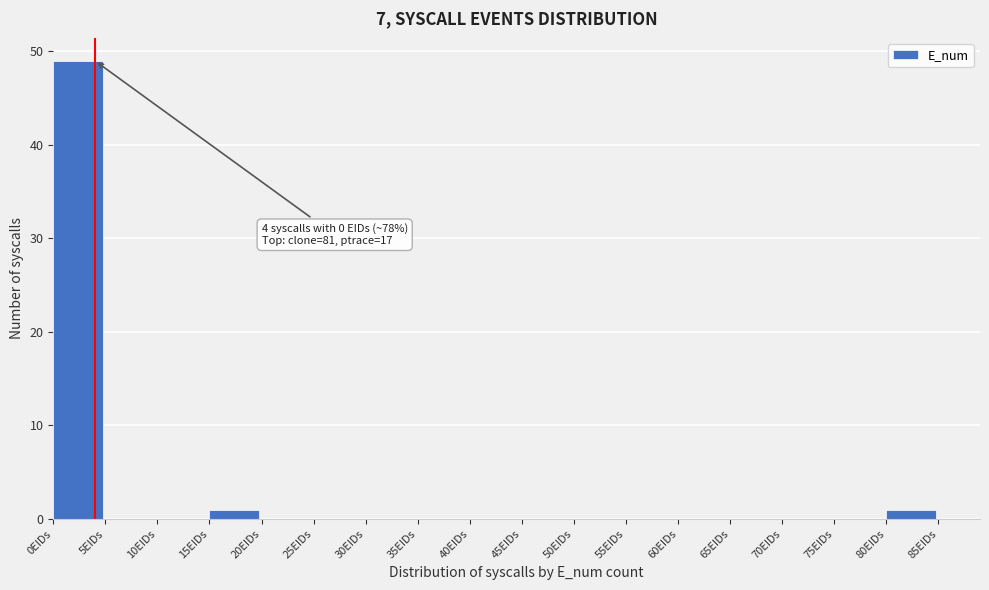

Over which range of the x-axis is the bar tallest?

0 to 5